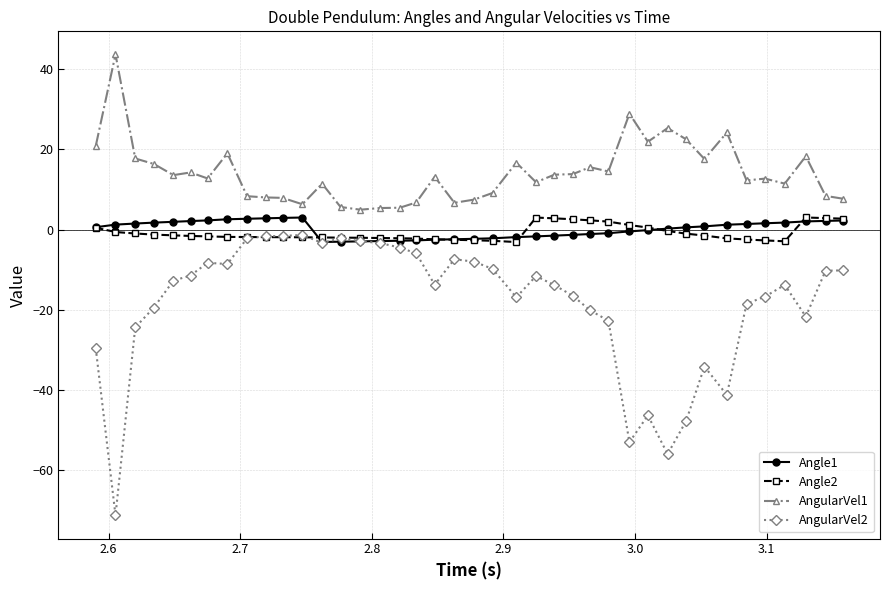

What is the minimum value shown in the chart?

-71.4